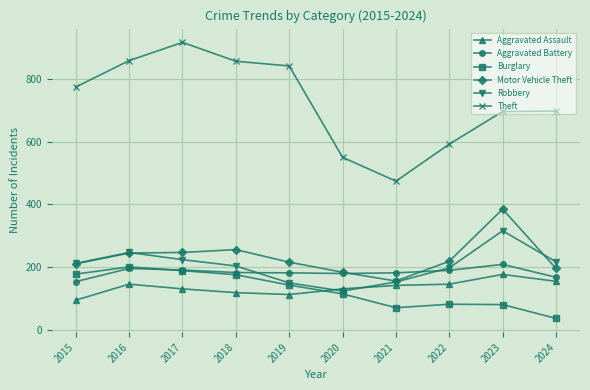

At which category does Robbery reach its first local valley?

2020